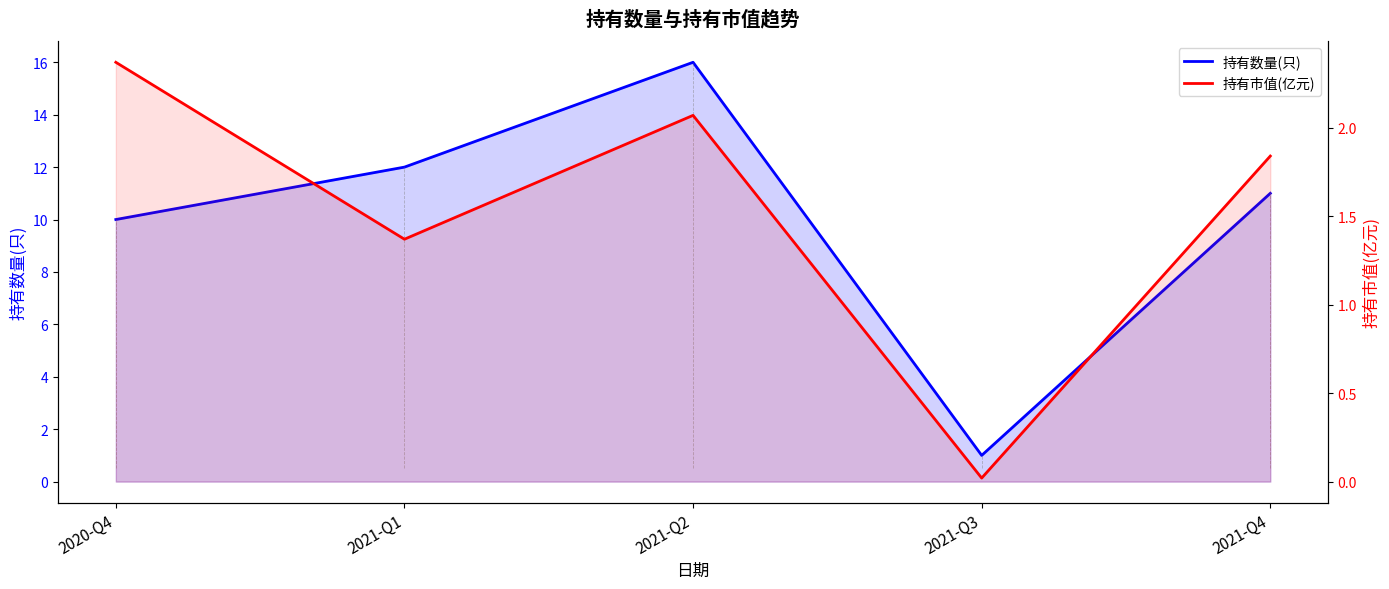

What is the value of the 持有市值(亿元) point at the 5th from the left?

1.8